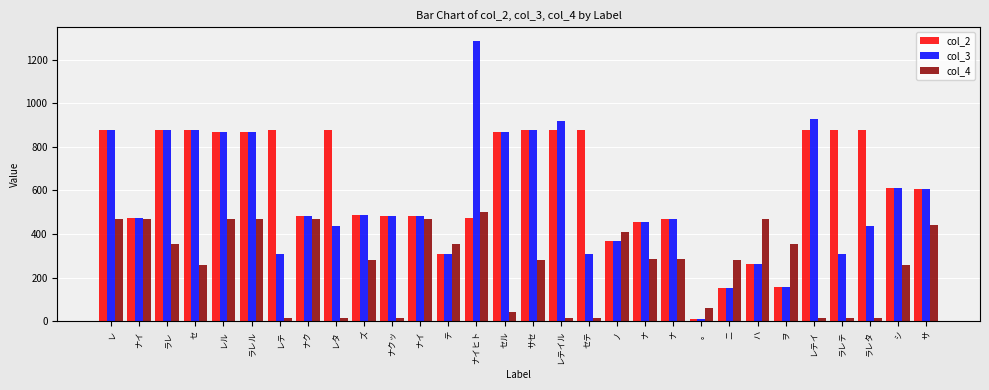

What are all the series names shown in the legend?

col_2, col_3, col_4